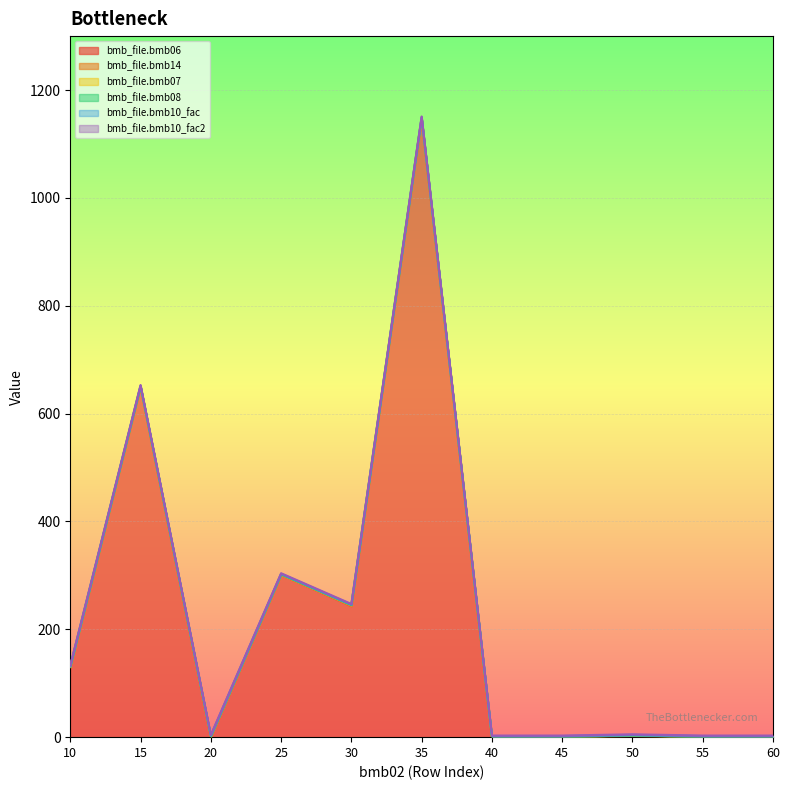

What is the difference between the maximum and minimum values in the bmb_file.bmb14 series?

1.0